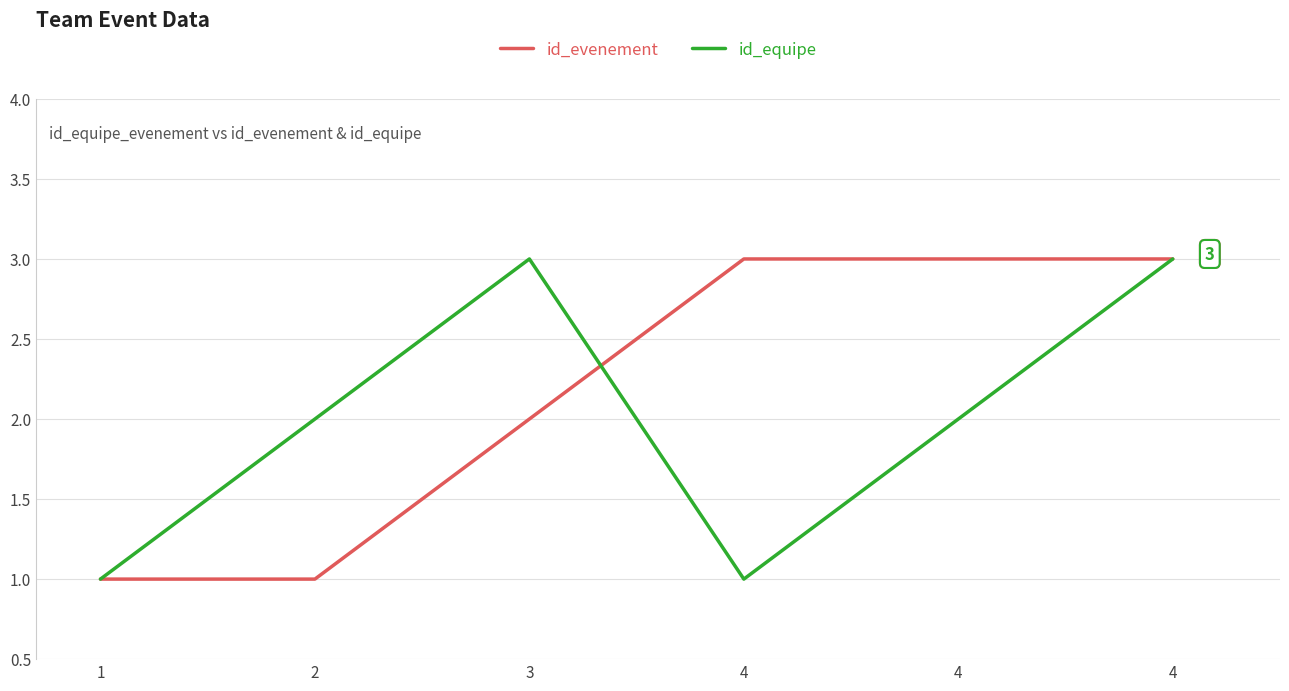

How many distinct data groups are displayed?

2